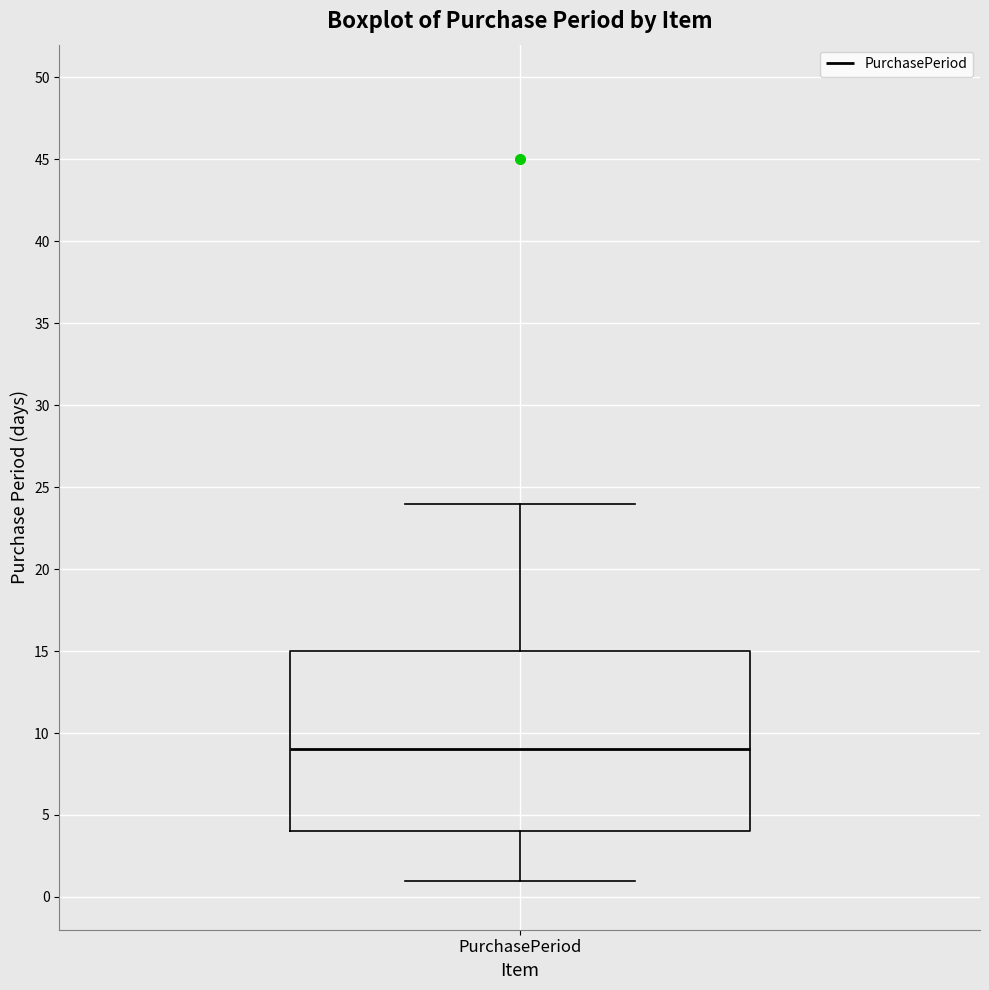

Read this box plot against the y-axis: the position of the median line, the range covered by the box, and the ends of both whiskers. The values are not printed on the chart, so give them approximately, as read against the axis.

median 9, box 4 to 15, whiskers 1 to 24